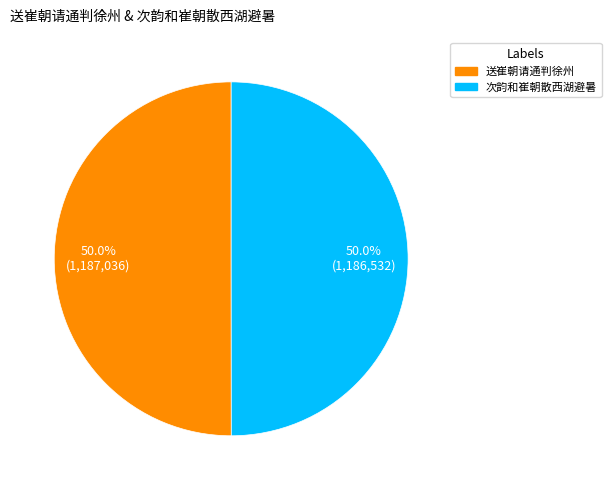

How many segments does this pie chart have?

2